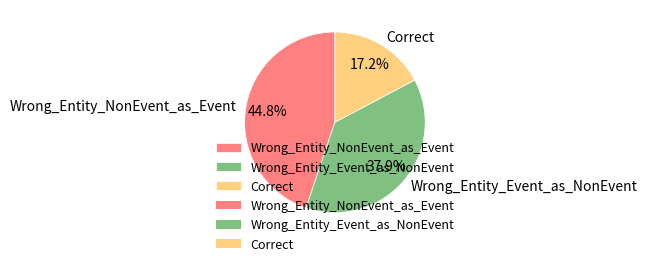

Is there a majority slice in this chart?

No